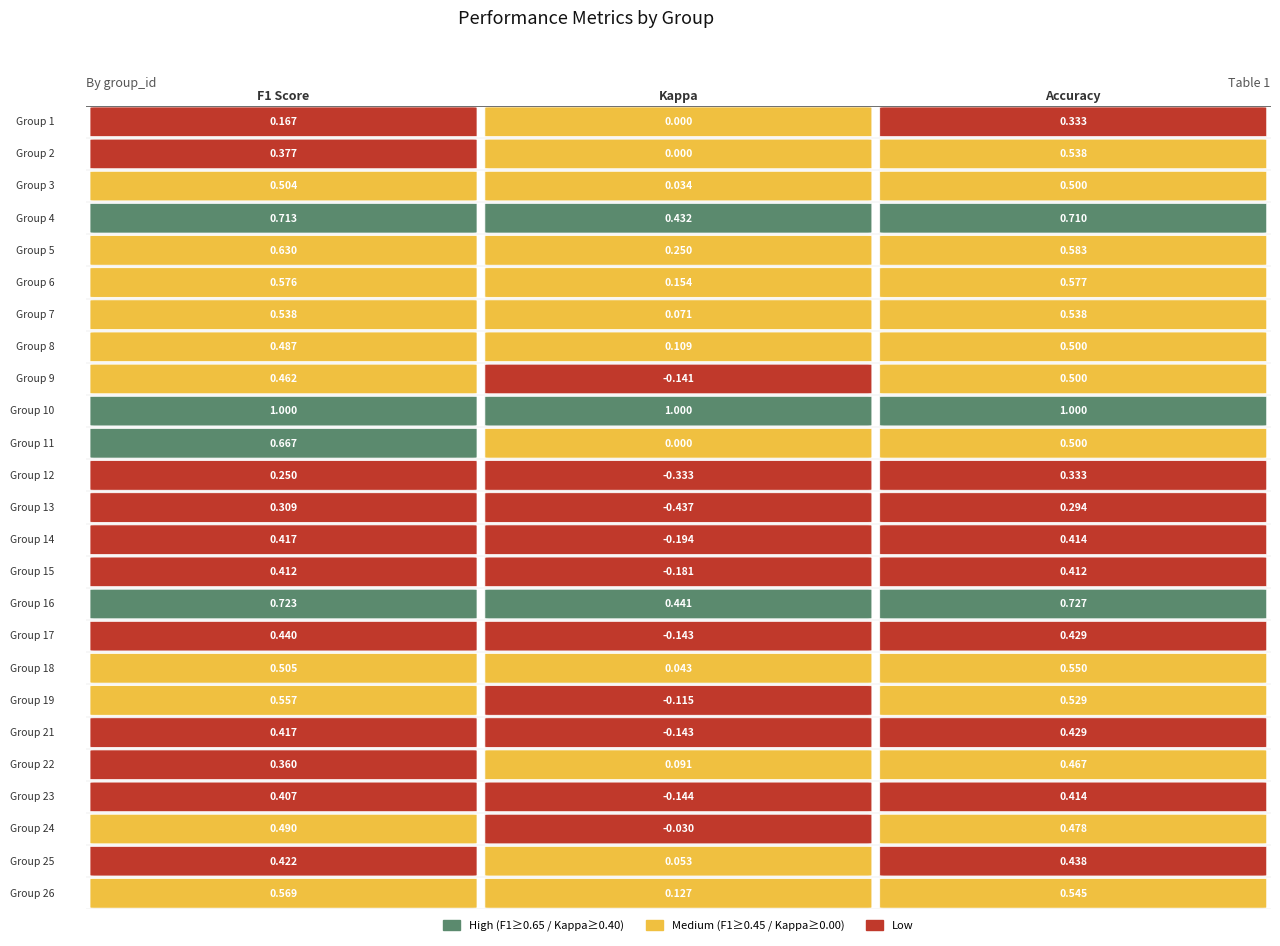

The value of F1 Score at 19 is 0.5. True or false?

False